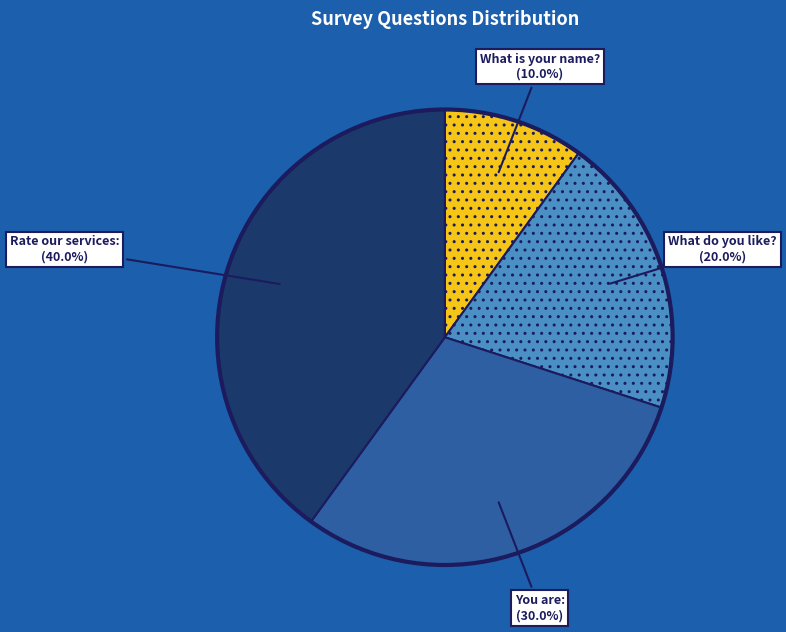

To the nearest percent, what portion does You are: represent?

30%